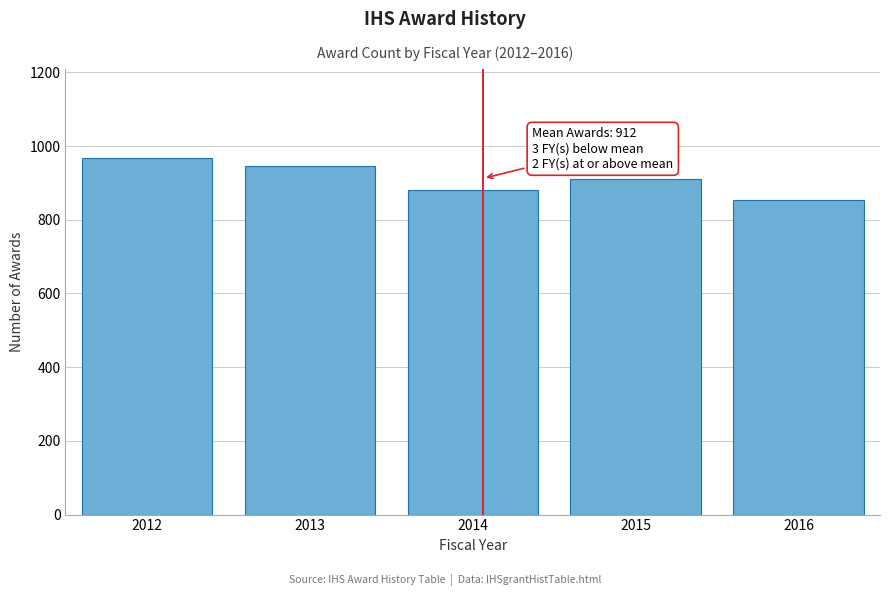

Reading left to right, what are all the values shown in this chart?

968	947	882	910	855